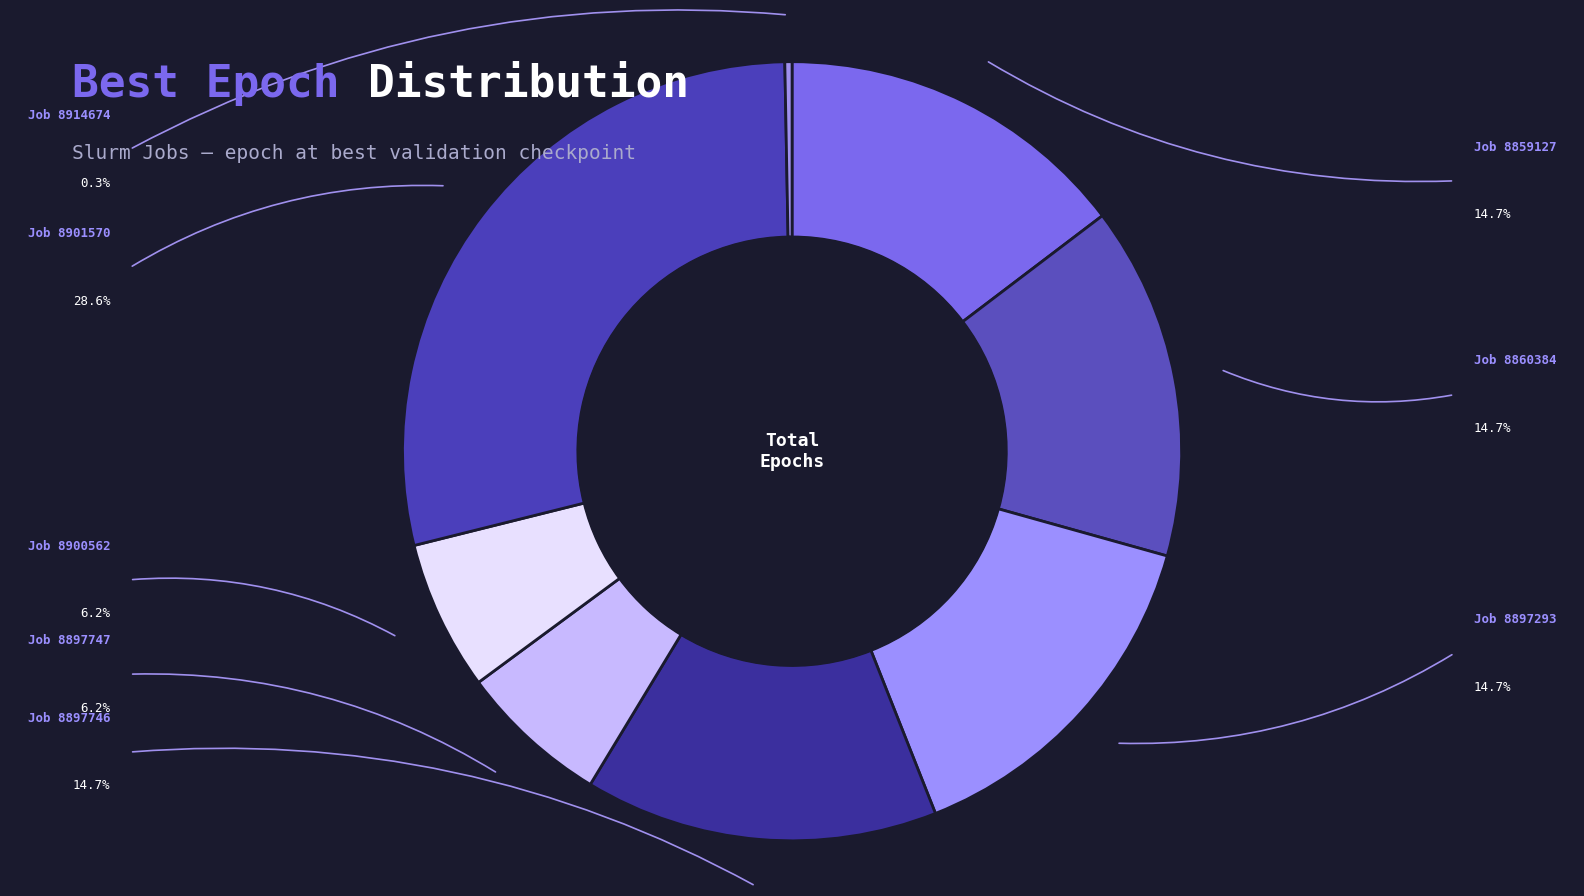

Rank the categories by value from highest to lowest.

8901570, 8859127, 8860384, 8897293, 8897746, 8897747, 8900562, 8914674